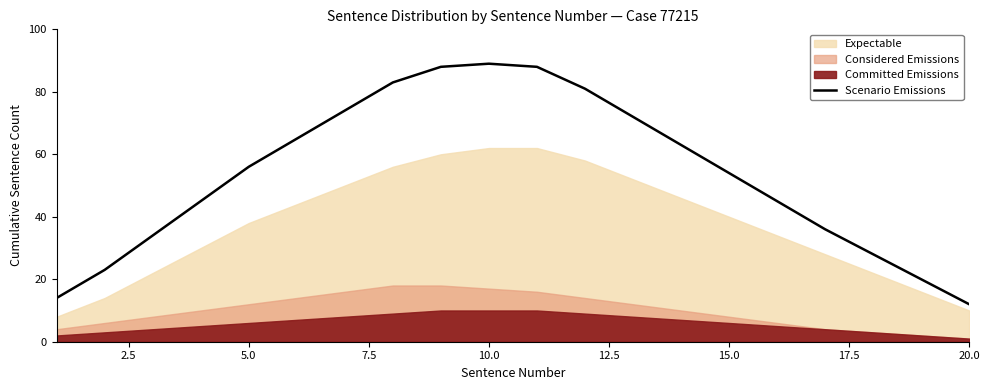

What is the minimum value for Scenario Emissions?

12